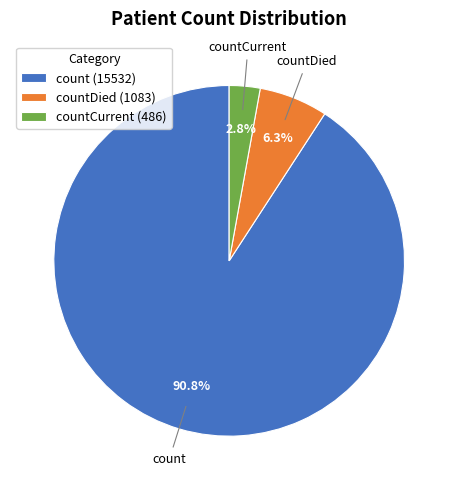

Which category has the smallest portion of the pie?

countCurrent (486)